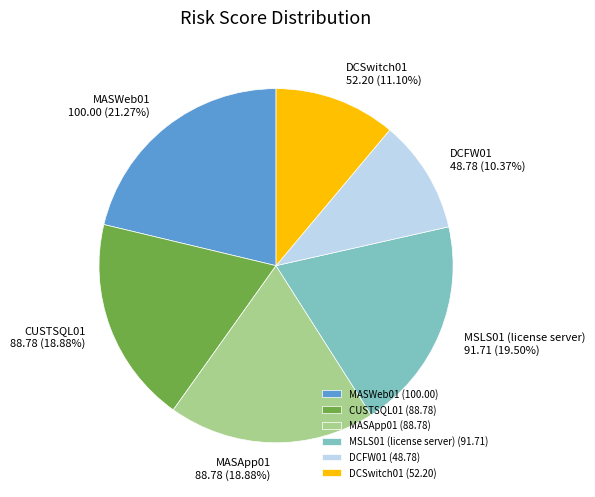

Is there a majority slice in this chart?

No